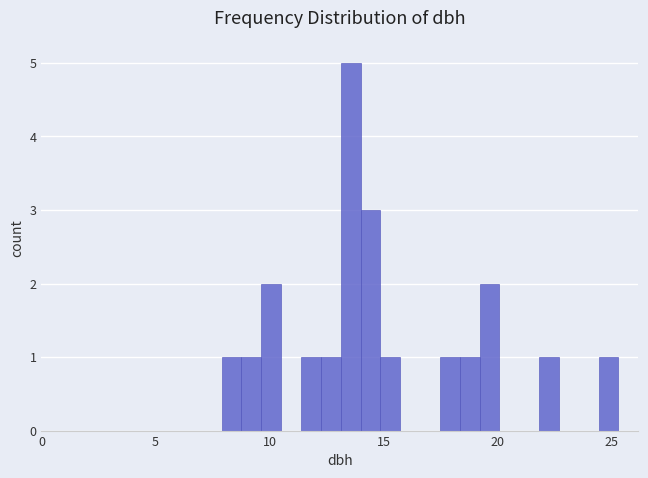

Around what value on the x-axis is the tallest bar? Give the approximate position of its centre, as read against the axis.

13.5